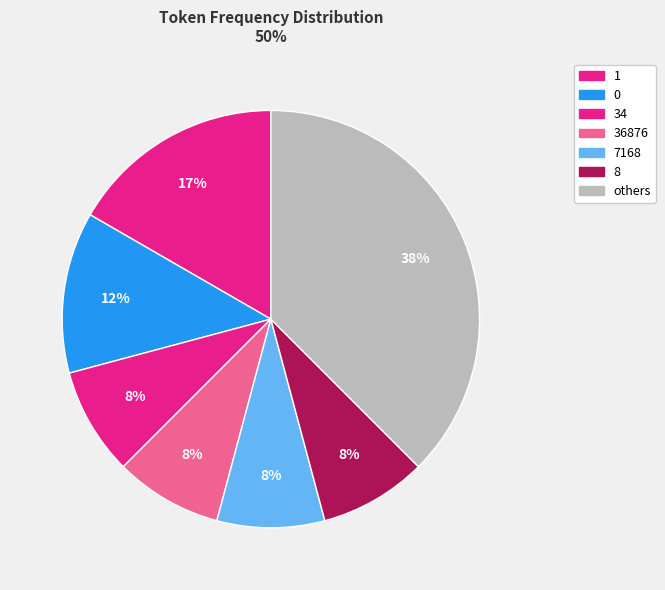

What is the largest slice in the pie chart?

others